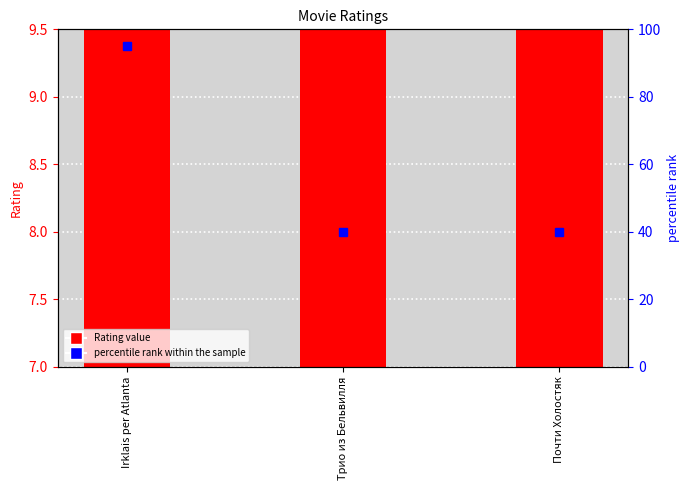

Reading left to right, transcribe all the data shown in this chart.

Irklais per Atlanta=8.7	Трио из Бельвилля=7.7	Почти Холостяк=7.7